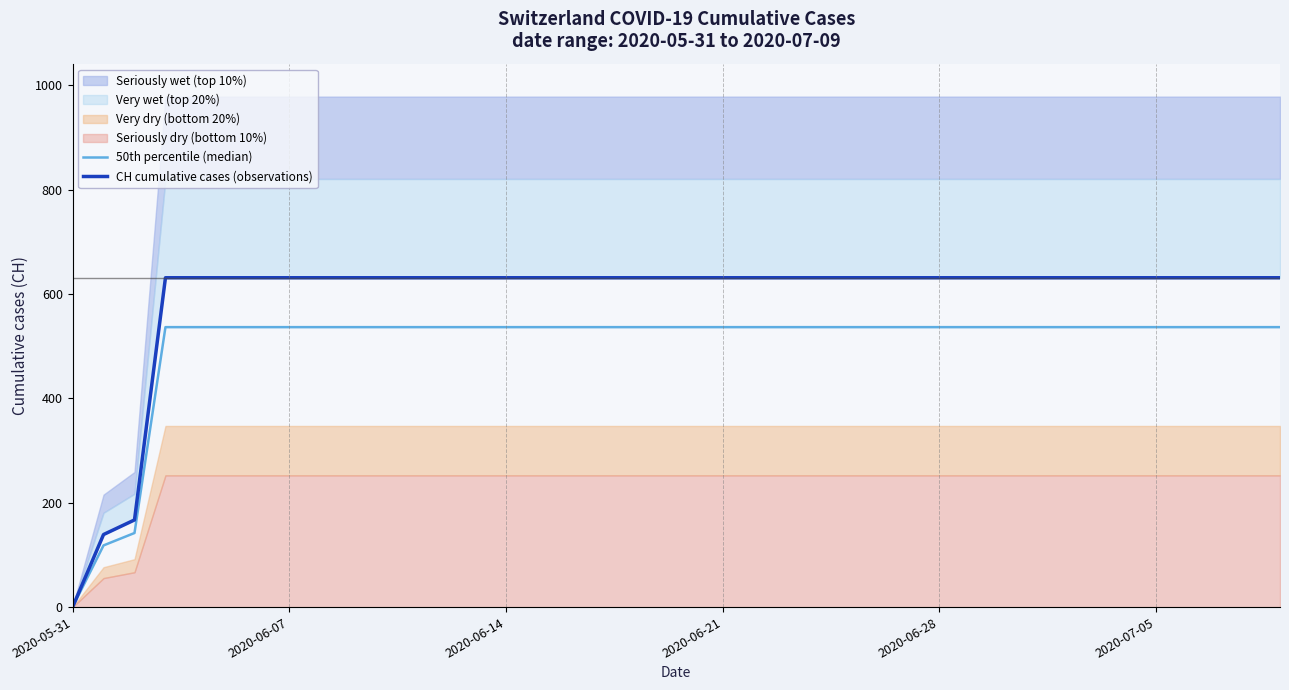

Does the chart have visible grid lines?

No